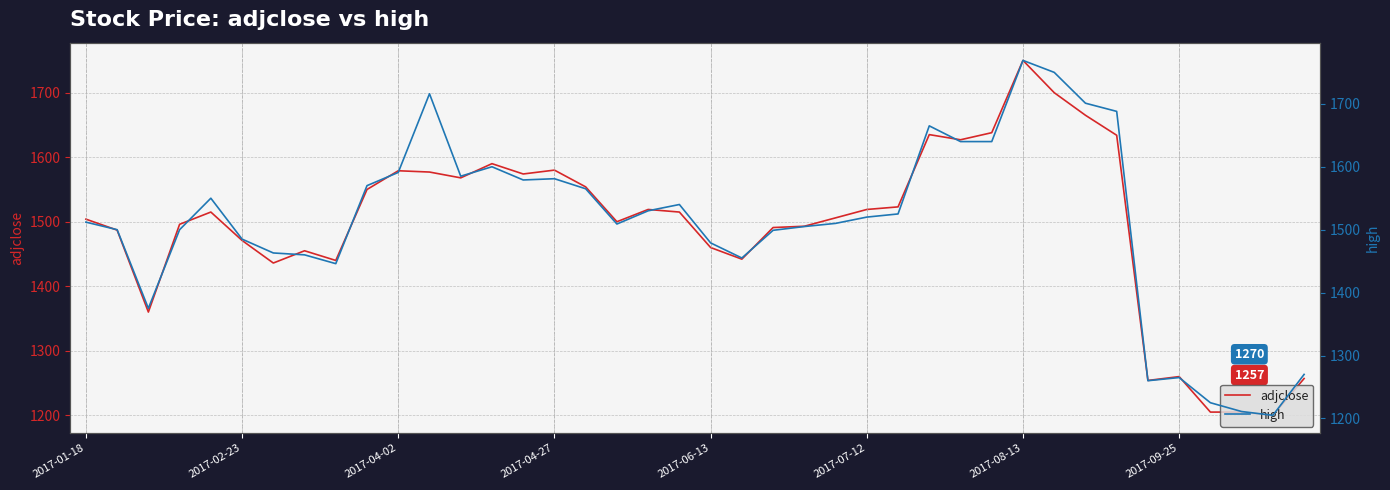

Which series has the largest range (max minus min)?

high